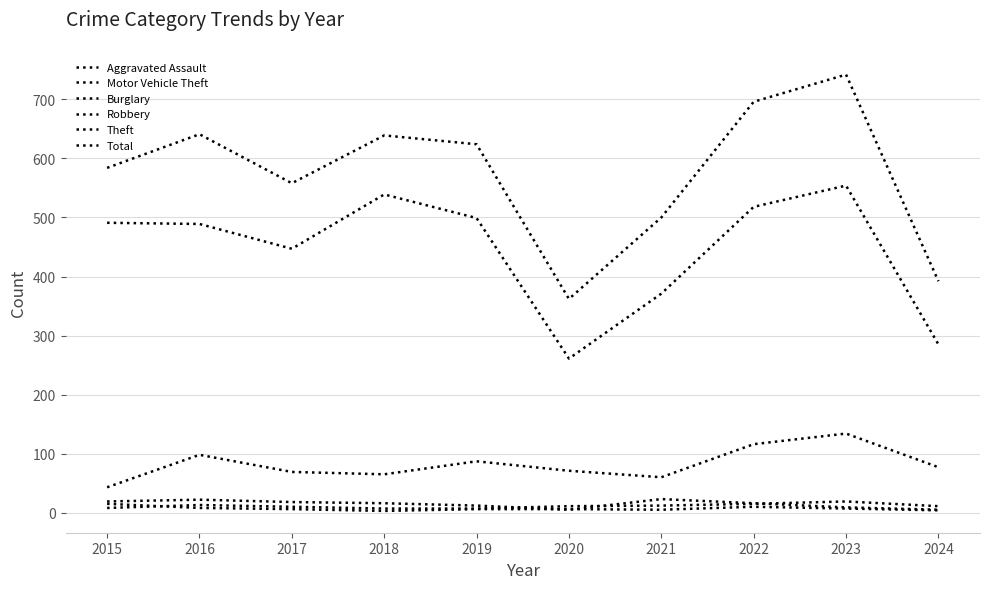

How many lines are shown in the chart?

6